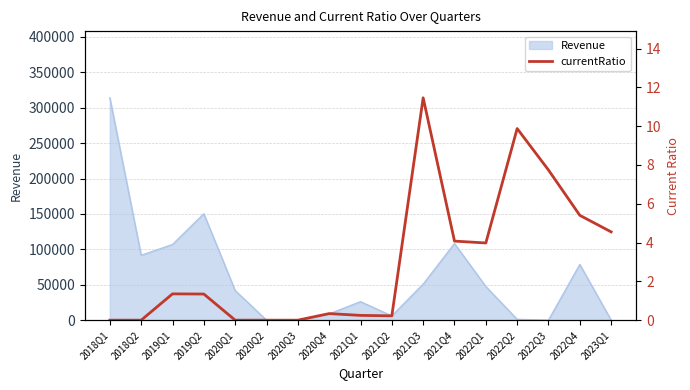

How many values are above zero?

12